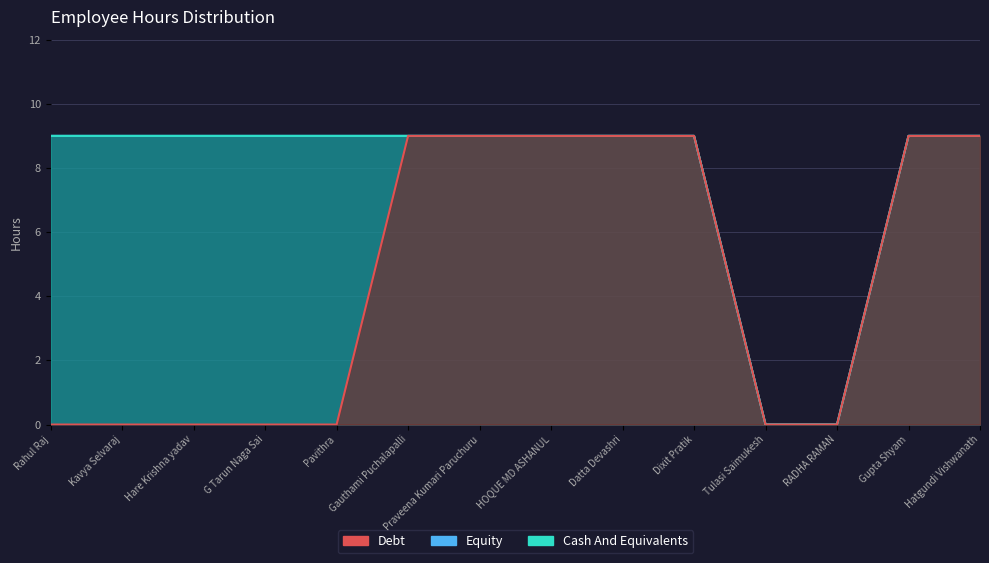

Which series has the largest range (max minus min)?

Debt